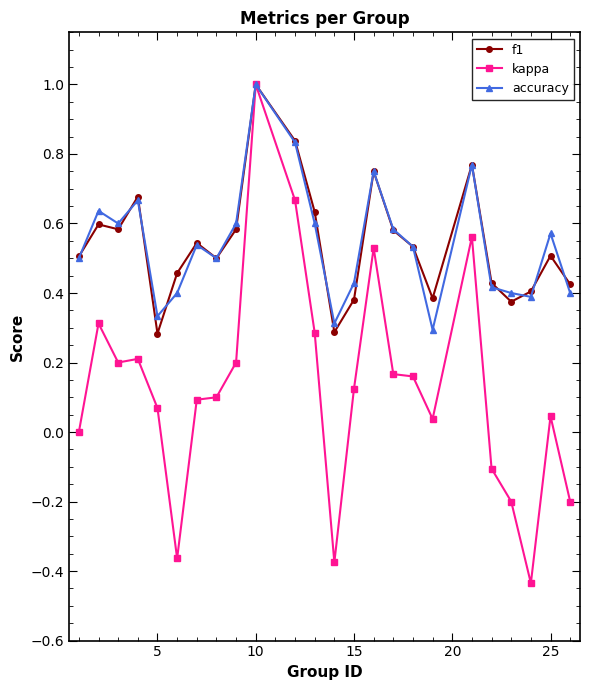

What is the greatest value displayed?

1.0